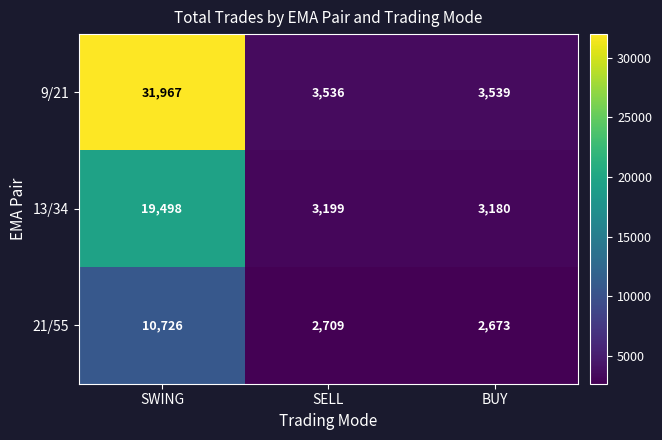

At SELL, list the series in order from smallest to largest.

21/55, 13/34, 9/21